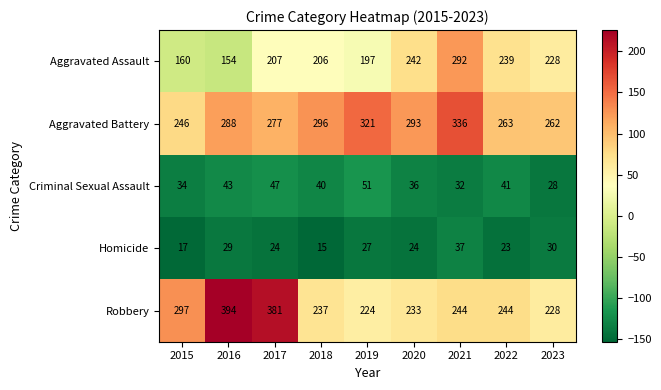

What is the total value across all series at 2018?

794